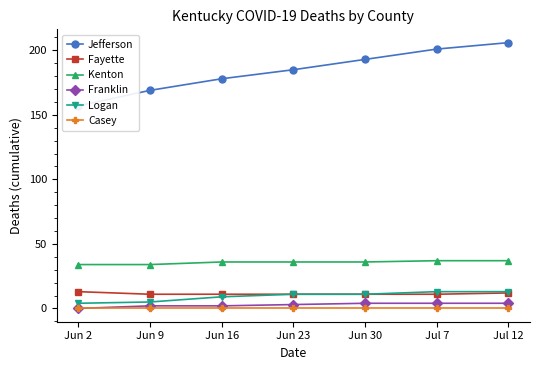

At which category does the chart reach its minimum across all series?

Jun 2